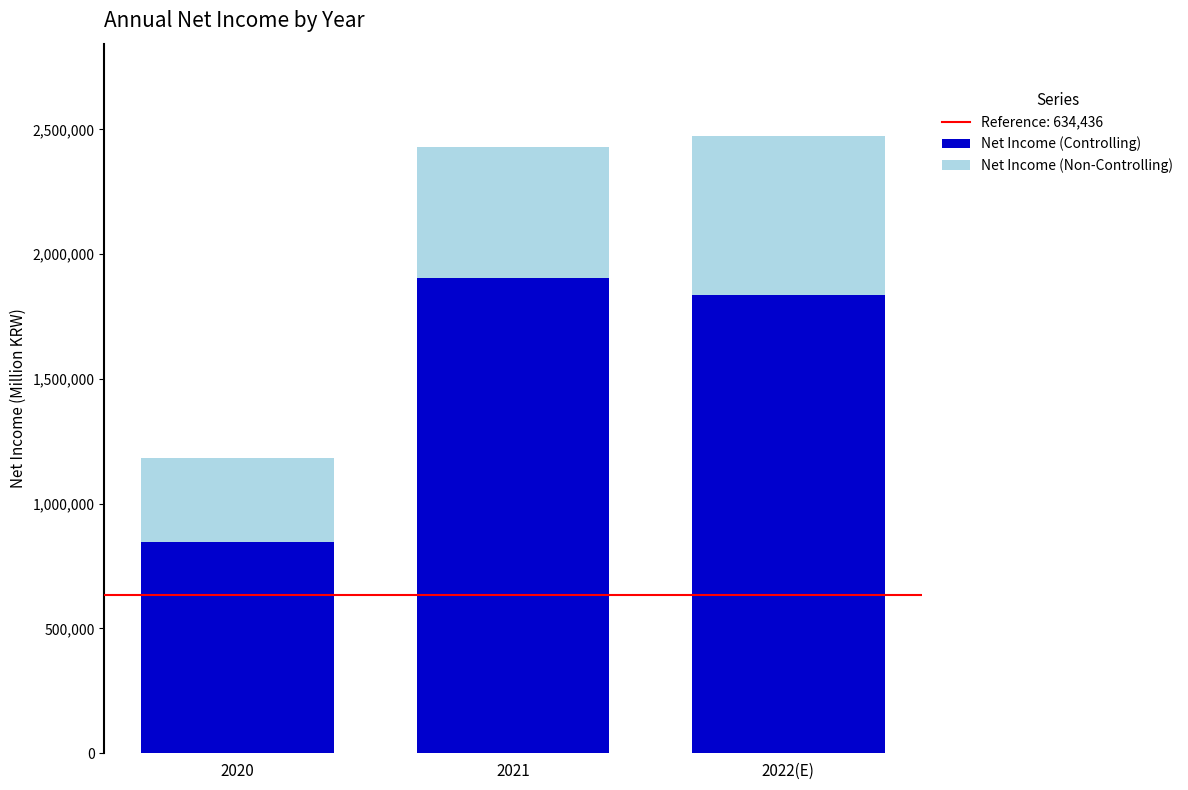

What is the average value of the Net Income (Controlling) series?

1530547